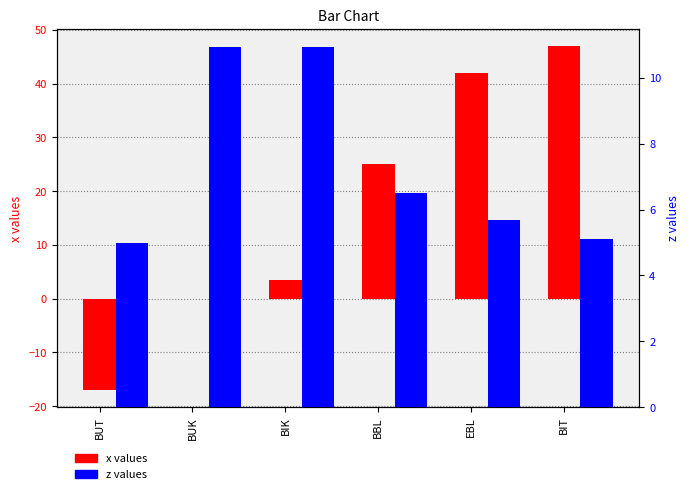

Which series has the largest total across all categories?

x values